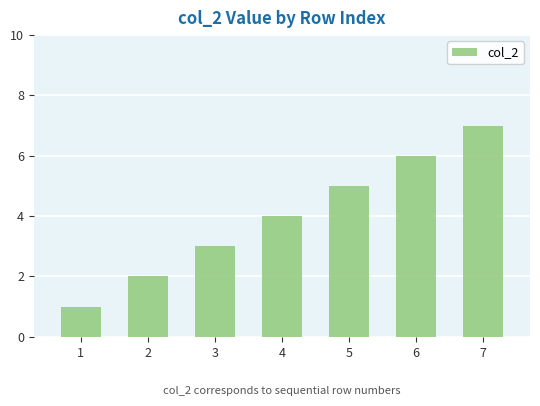

What is the change in value from 1 to 5?

+4